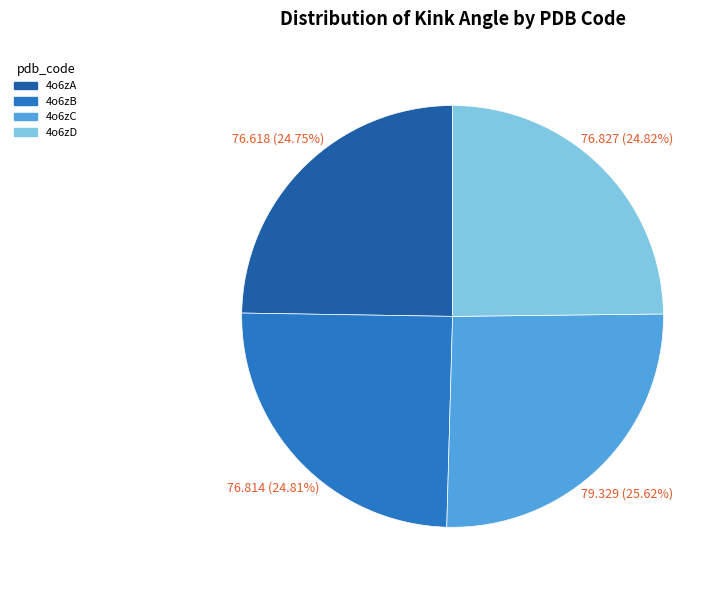

Which category has the biggest portion of the pie?

4o6zC